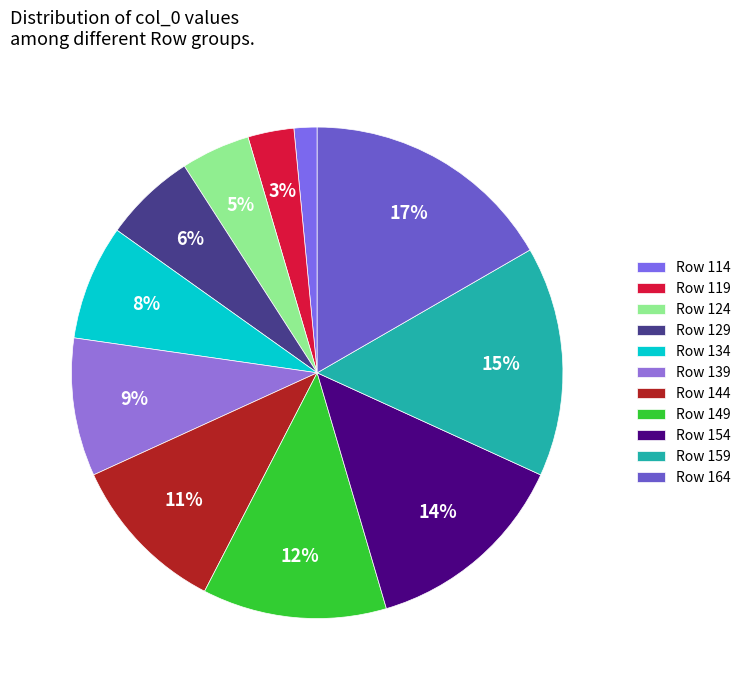

How many slices are in this pie chart?

11